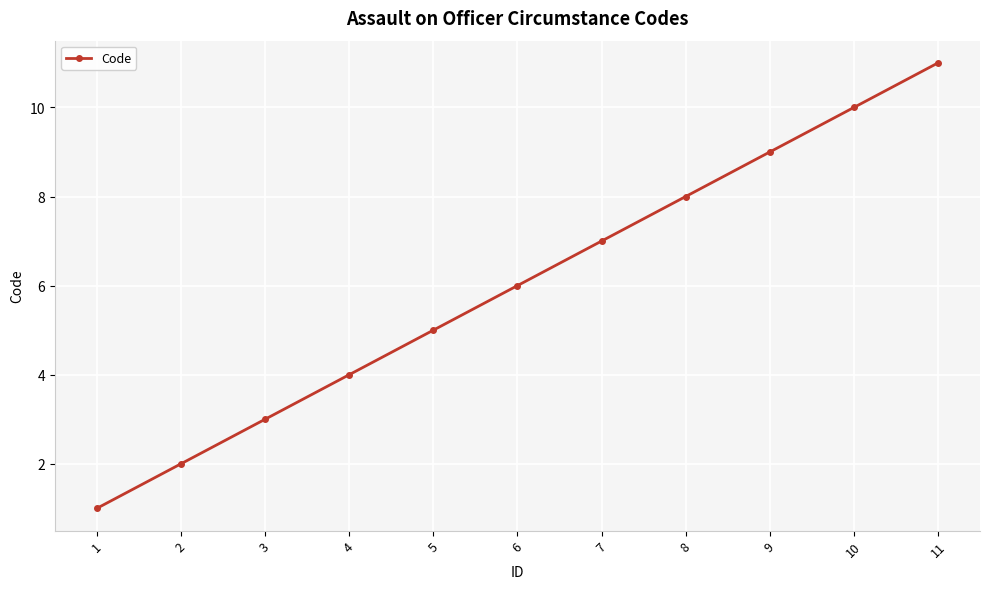

Does the chart have visible grid lines?

Yes